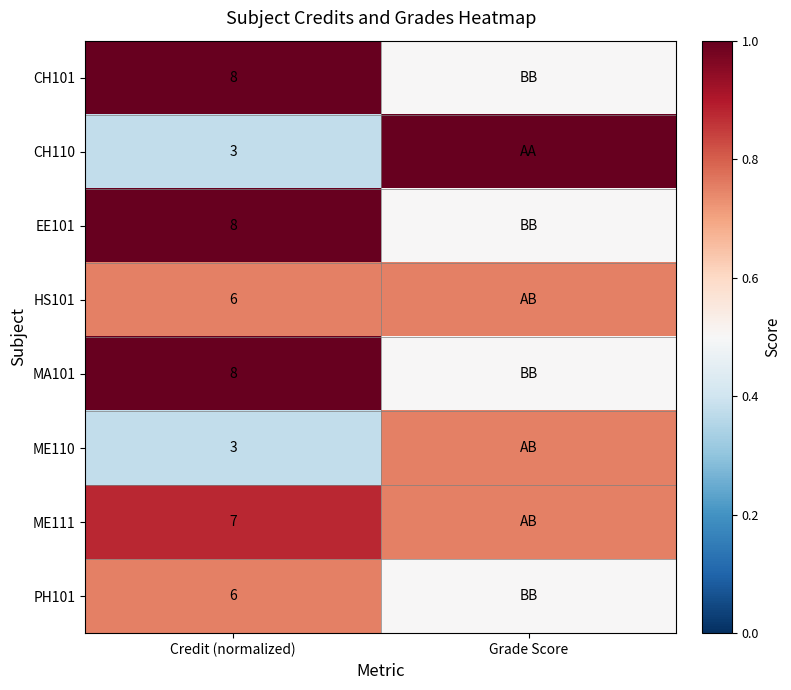

At how many categories does at least one series exceed 0?

2